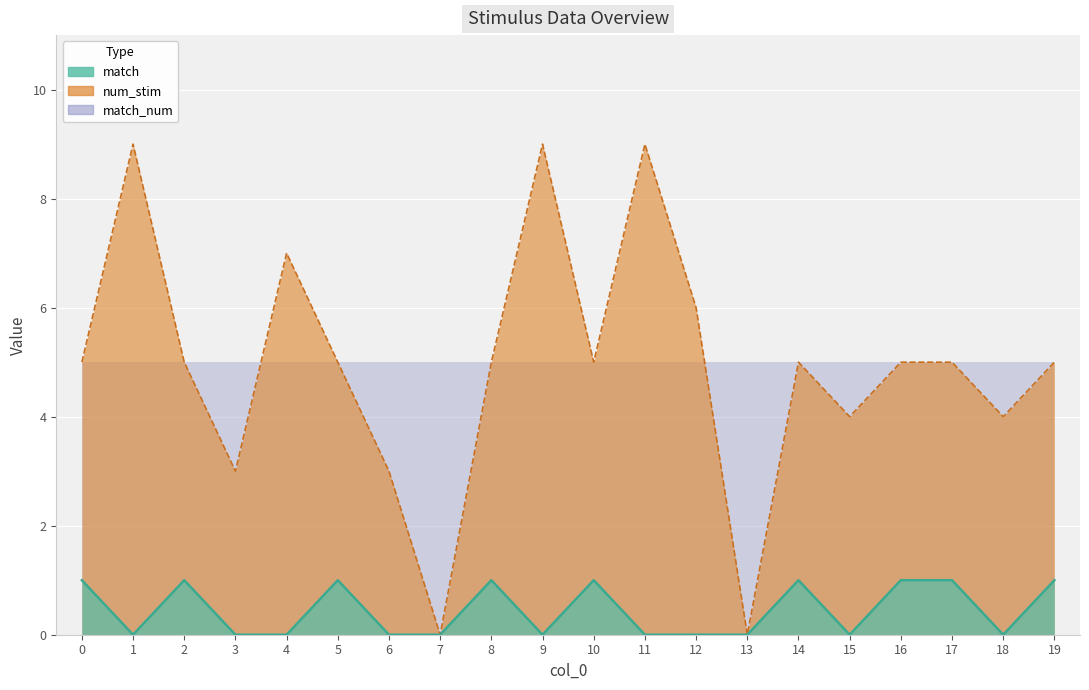

True or false: num_stim and match intersect in this chart.

False